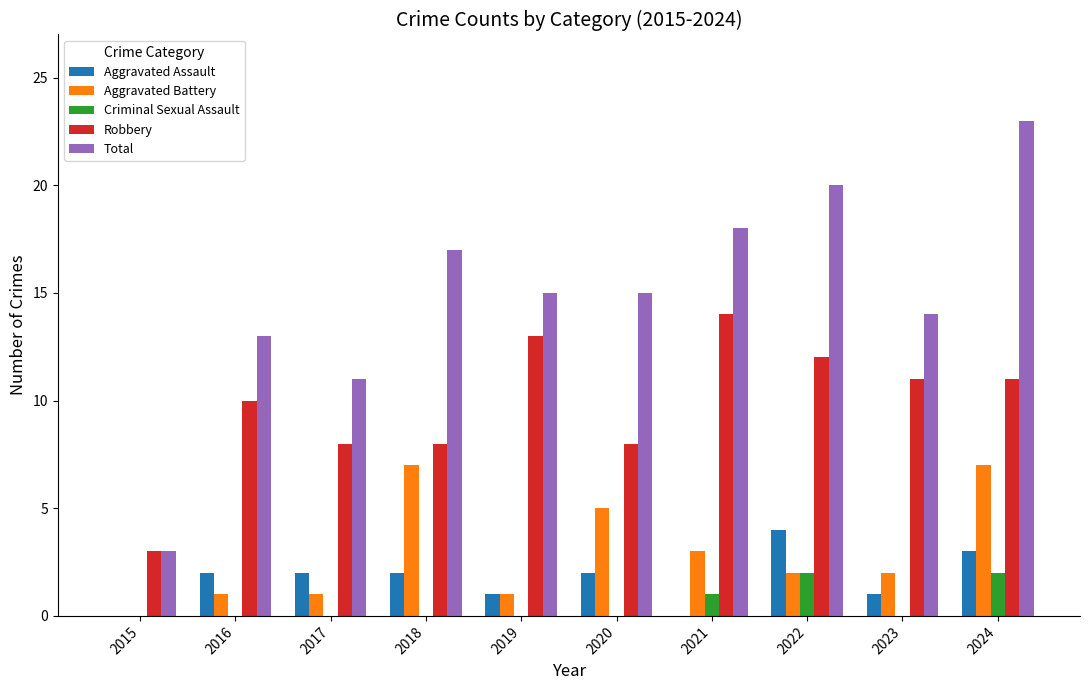

What is the approximate value of Total at 2015?

3